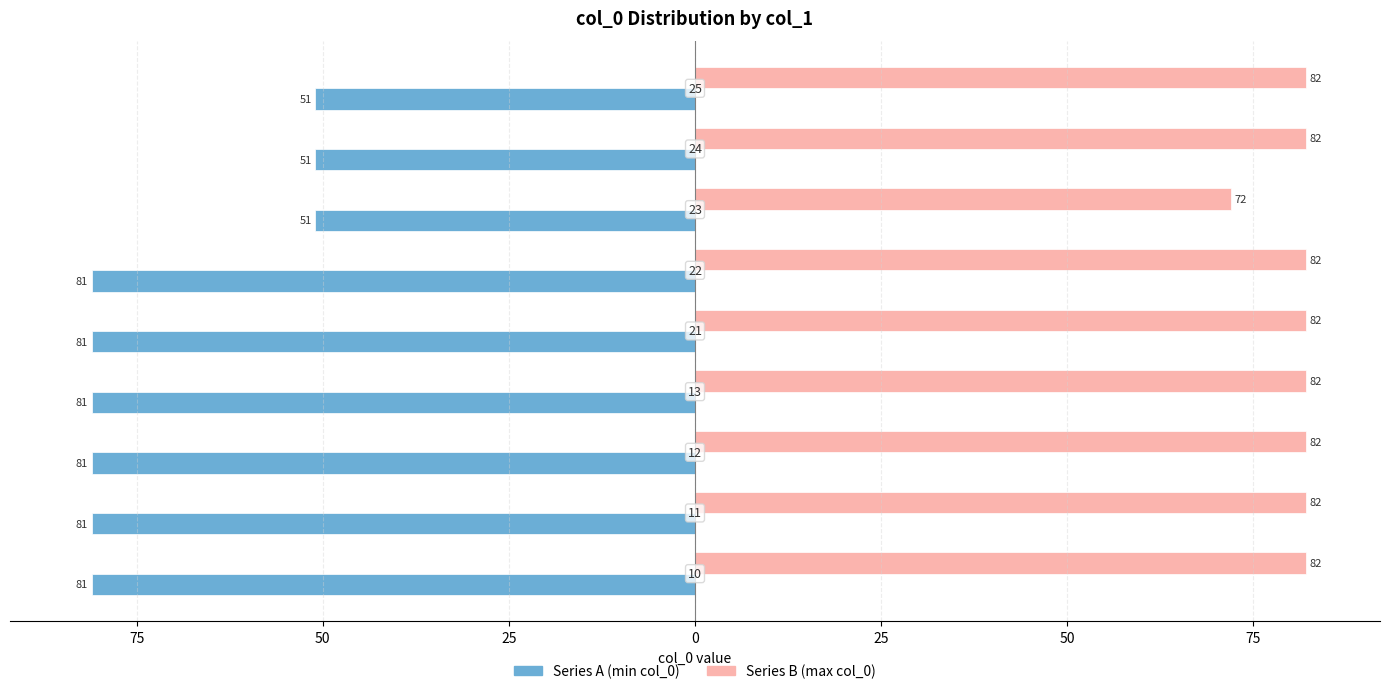

Reading left to right, what are all the values shown in this chart?

Series A (min col_0): -81	-81	-81	-81	-81	-81	-51	-51	-51
Series B (max col_0): 82	82	82	82	82	82	72	82	82